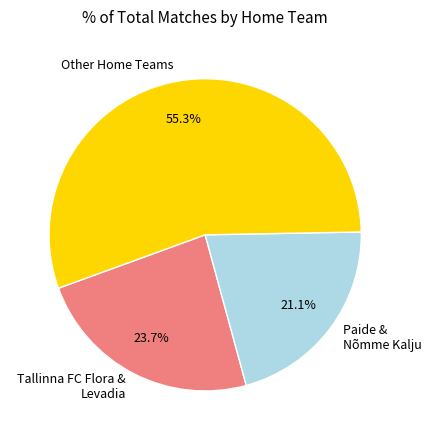

Rank the categories by value from lowest to highest.

Paide & Nõmme Kalju, Tallinna FC Flora & Levadia, Other Home Teams